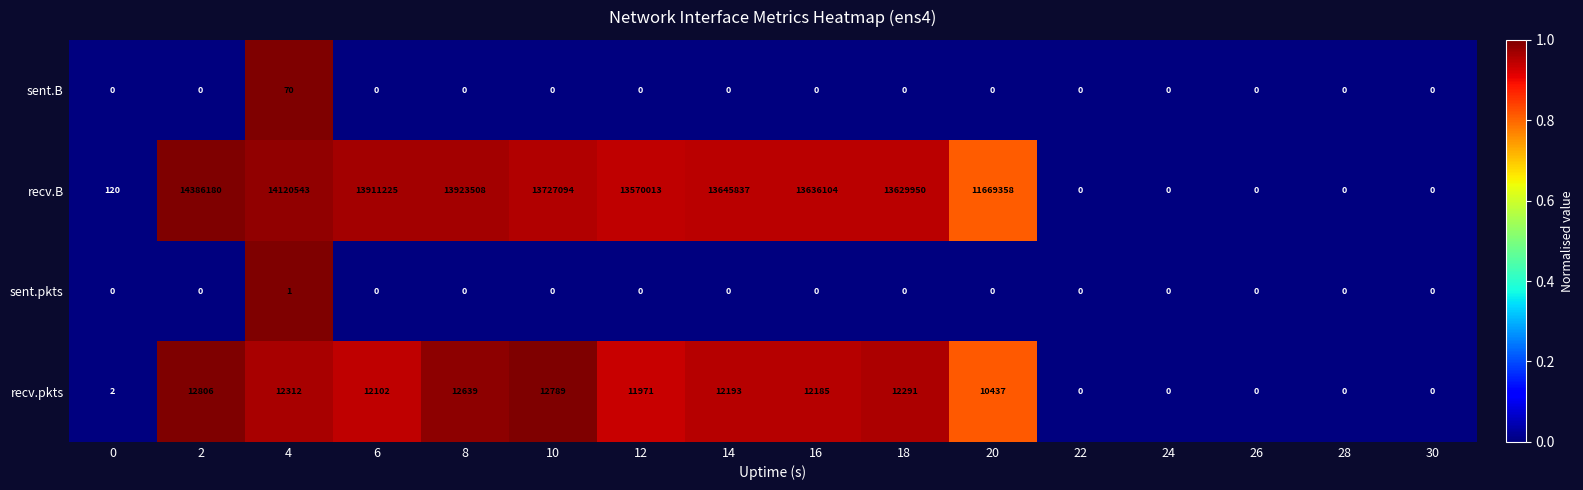

List the series in order of their peak value, lowest first.

sent.pkts, sent.B, recv.pkts, recv.B